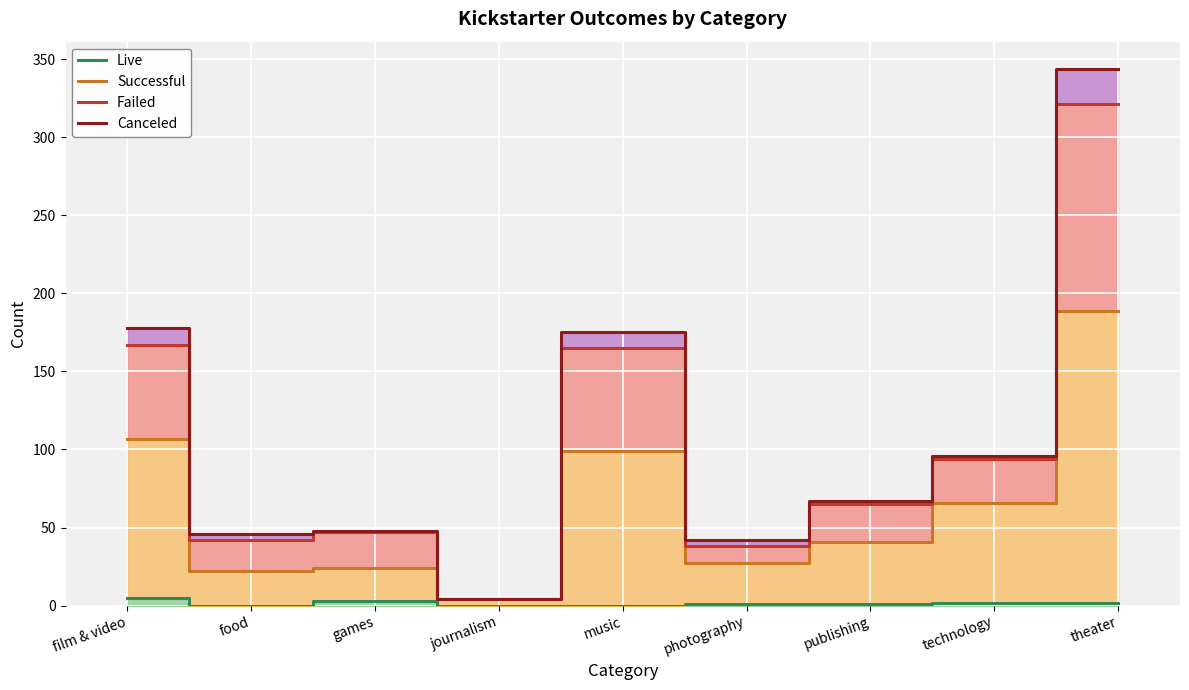

At theater, list the series in order from smallest to largest.

Live, Successful, Failed, Canceled